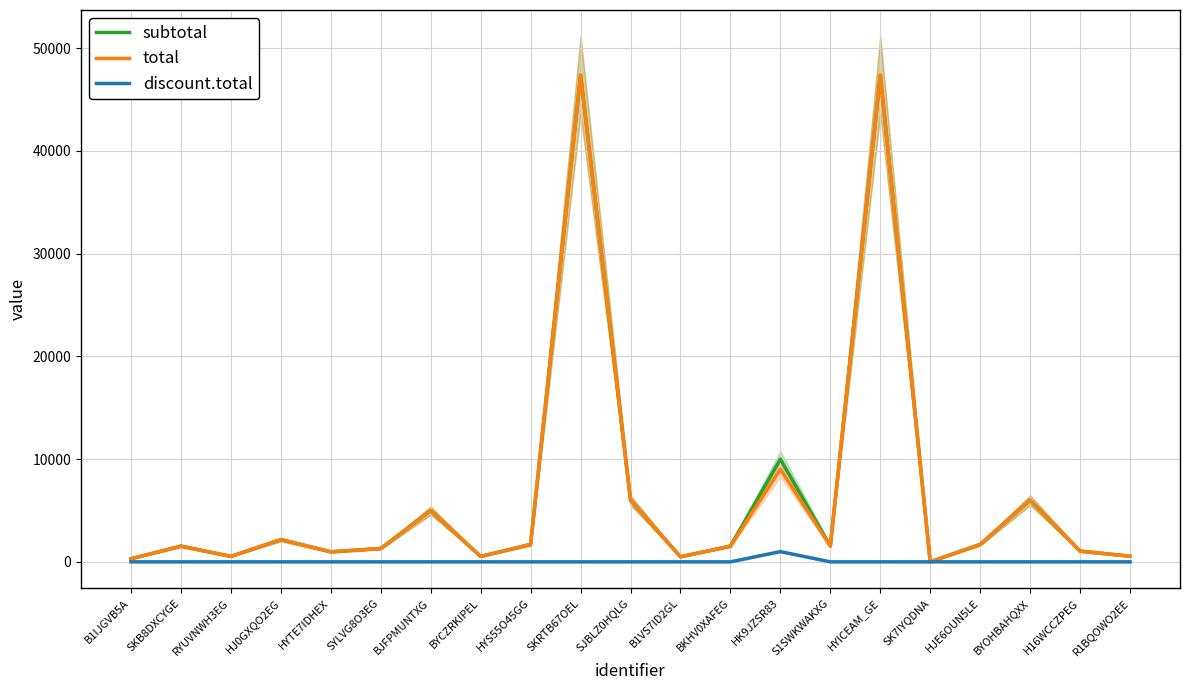

Is the value of total at HK9JZSR83 greater than the value of discount.total at B1IJGVB5A?

Yes